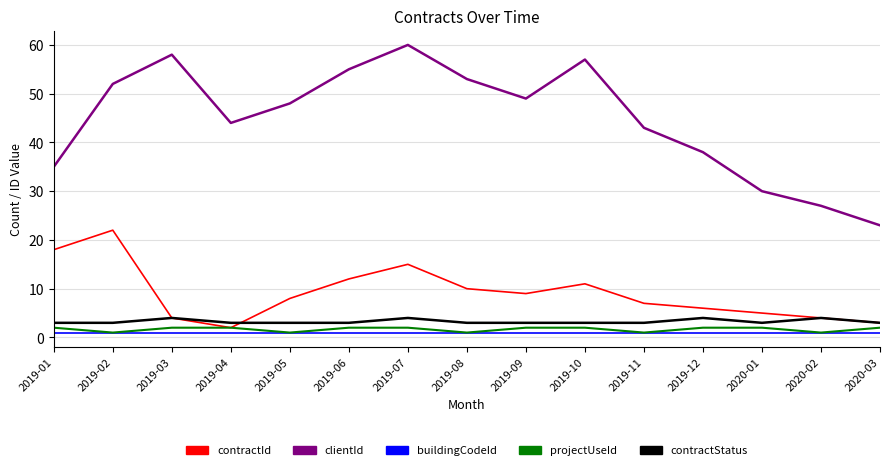

Reading right to left, transcribe all the data shown in this chart.

contractId: 2020-03=3	2020-02=4	2020-01=5	2019-12=6	2019-11=7	2019-10=11	2019-09=9	2019-08=10	2019-07=15	2019-06=12	2019-05=8	2019-04=2	2019-03=4	2019-02=22	2019-01=18
clientId: 2020-03=23	2020-02=27	2020-01=30	2019-12=38	2019-11=43	2019-10=57	2019-09=49	2019-08=53	2019-07=60	2019-06=55	2019-05=48	2019-04=44	2019-03=58	2019-02=52	2019-01=35
buildingCodeId: 2020-03=1	2020-02=1	2020-01=1	2019-12=1	2019-11=1	2019-10=1	2019-09=1	2019-08=1	2019-07=1	2019-06=1	2019-05=1	2019-04=1	2019-03=1	2019-02=1	2019-01=1
projectUseId: 2020-03=2	2020-02=1	2020-01=2	2019-12=2	2019-11=1	2019-10=2	2019-09=2	2019-08=1	2019-07=2	2019-06=2	2019-05=1	2019-04=2	2019-03=2	2019-02=1	2019-01=2
contractStatus: 2020-03=3	2020-02=4	2020-01=3	2019-12=4	2019-11=3	2019-10=3	2019-09=3	2019-08=3	2019-07=4	2019-06=3	2019-05=3	2019-04=3	2019-03=4	2019-02=3	2019-01=3